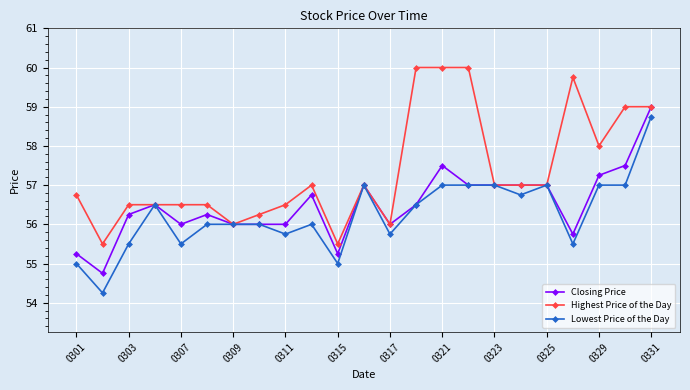

Which series has the largest total across all categories?

Highest Price of the Day